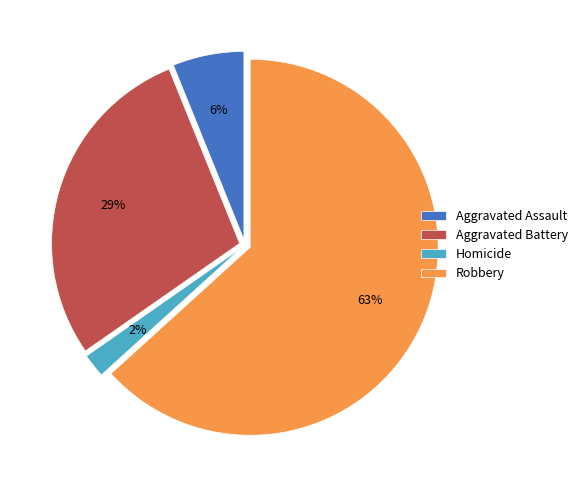

Is there a majority slice in this chart?

Yes